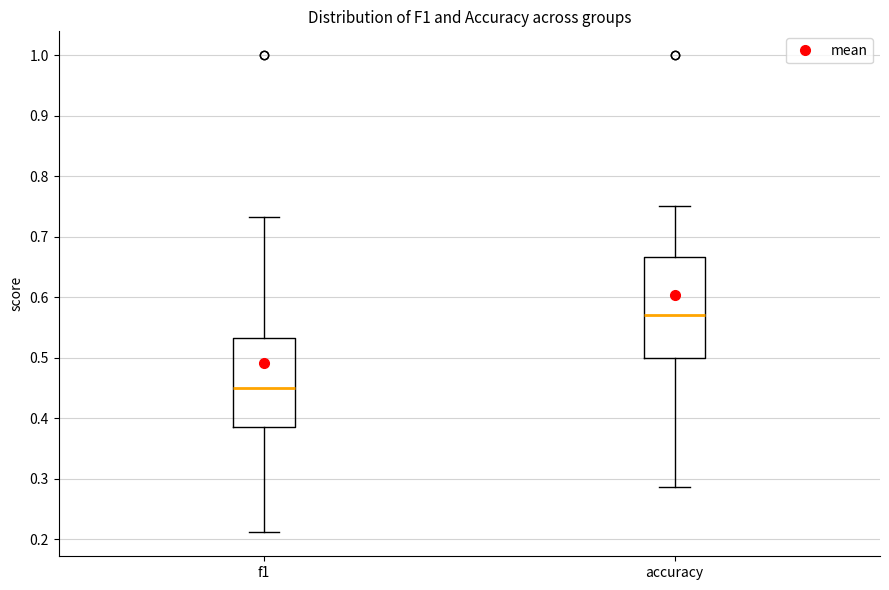

Reading left to right, transcribe this box plot: for each box, give where its median line is, the range the box spans, and where its two whiskers end, as read against the y-axis. The values are not printed on the chart, so give them approximately, as read against the axis.

f1: median 0.45, box 0.39 to 0.53, whiskers 0.21 to 0.73
accuracy: median 0.57, box 0.50 to 0.67, whiskers 0.29 to 0.75